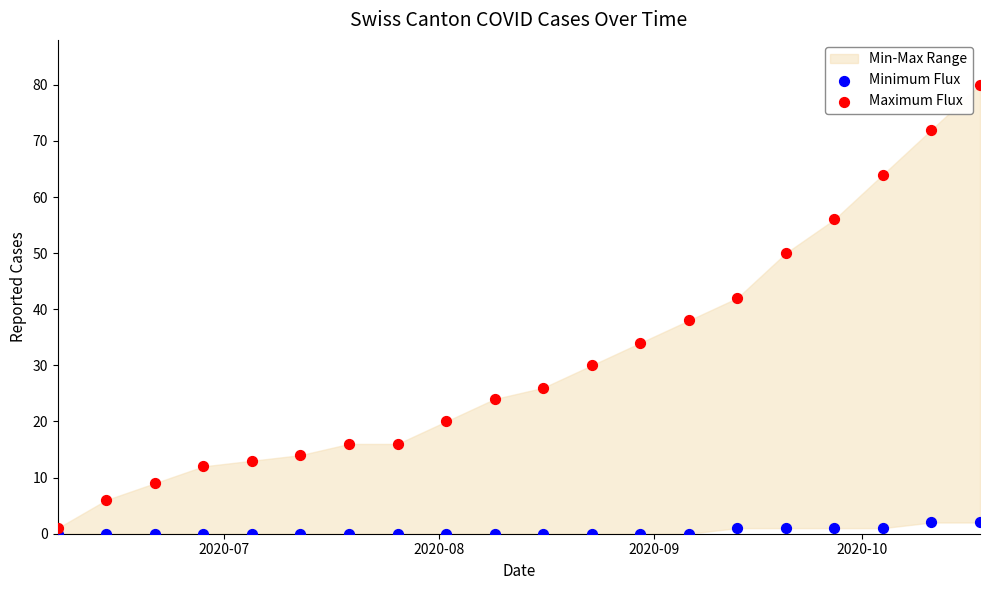

Which series reaches the maximum Y coordinate?

Maximum Flux